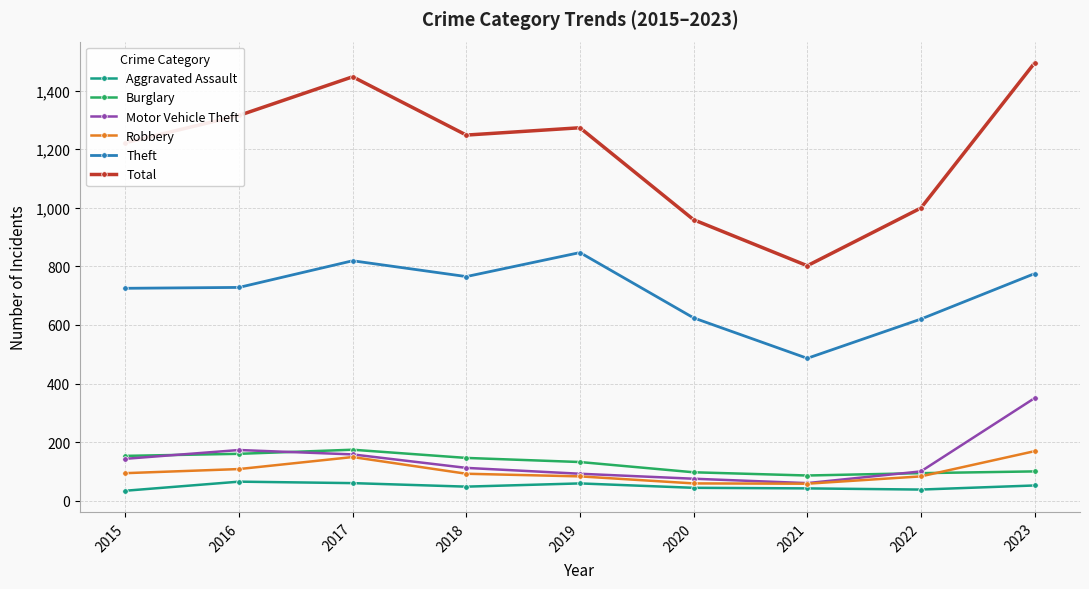

What are all the series names shown in the legend?

Aggravated Assault, Burglary, Motor Vehicle Theft, Robbery, Theft, Total